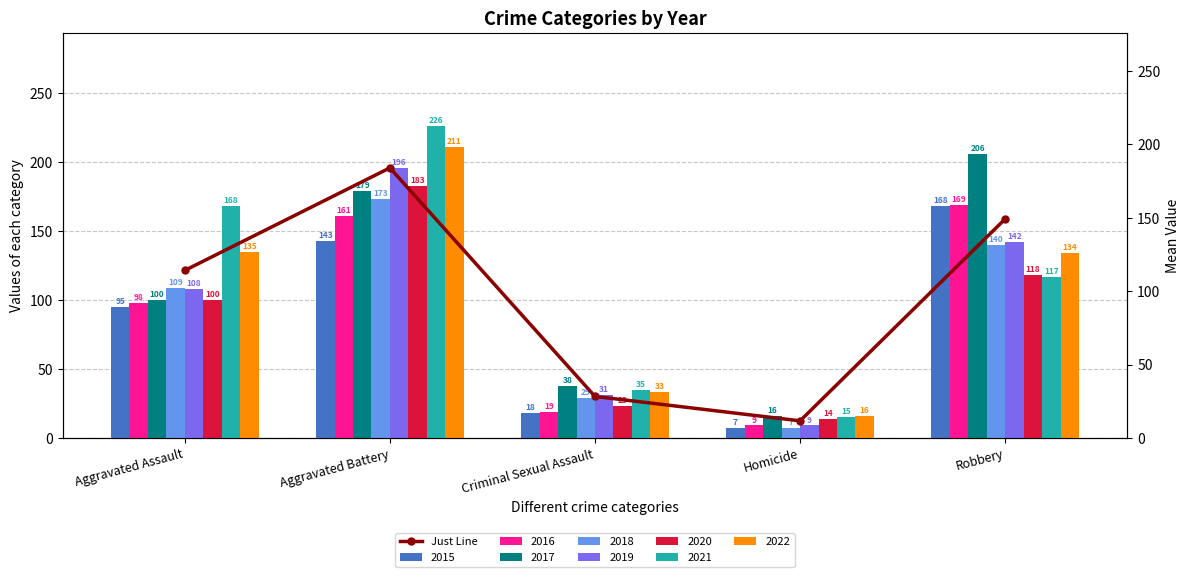

What position from the right is Robbery?

1